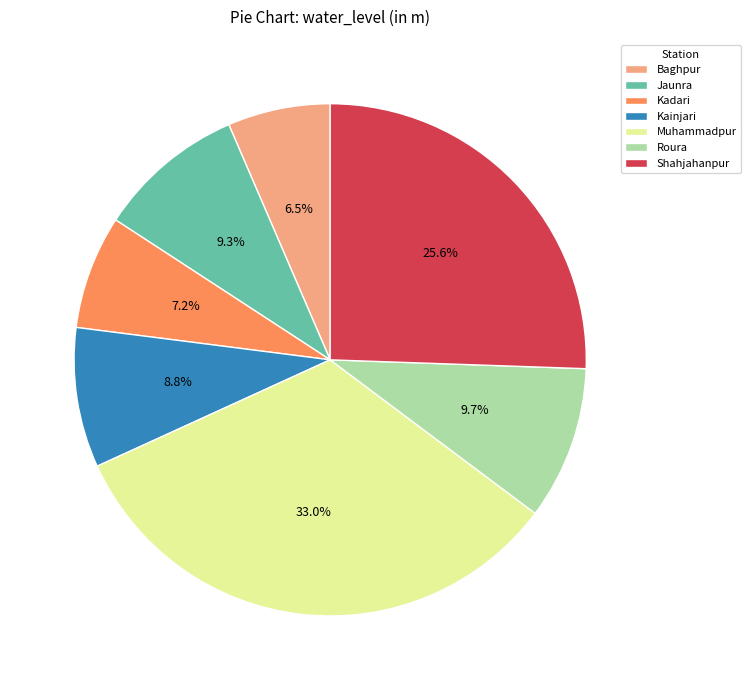

Does Roura represent more than half of the total?

No